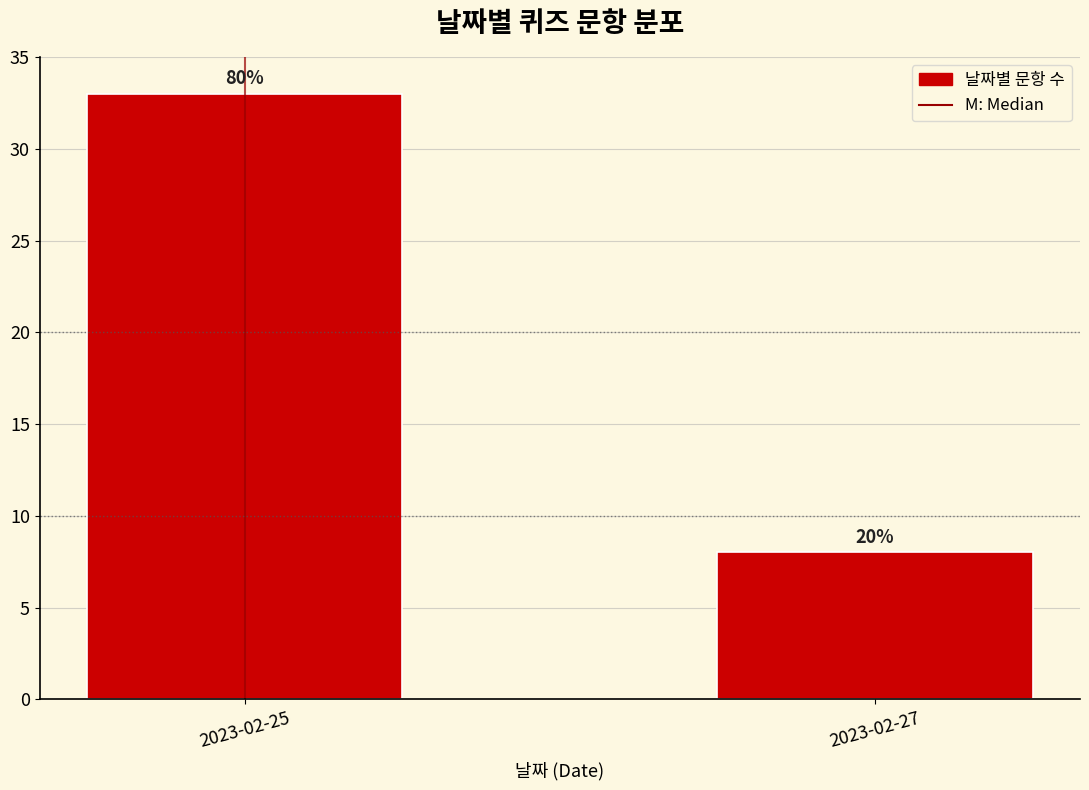

How many bars are there in total?

2